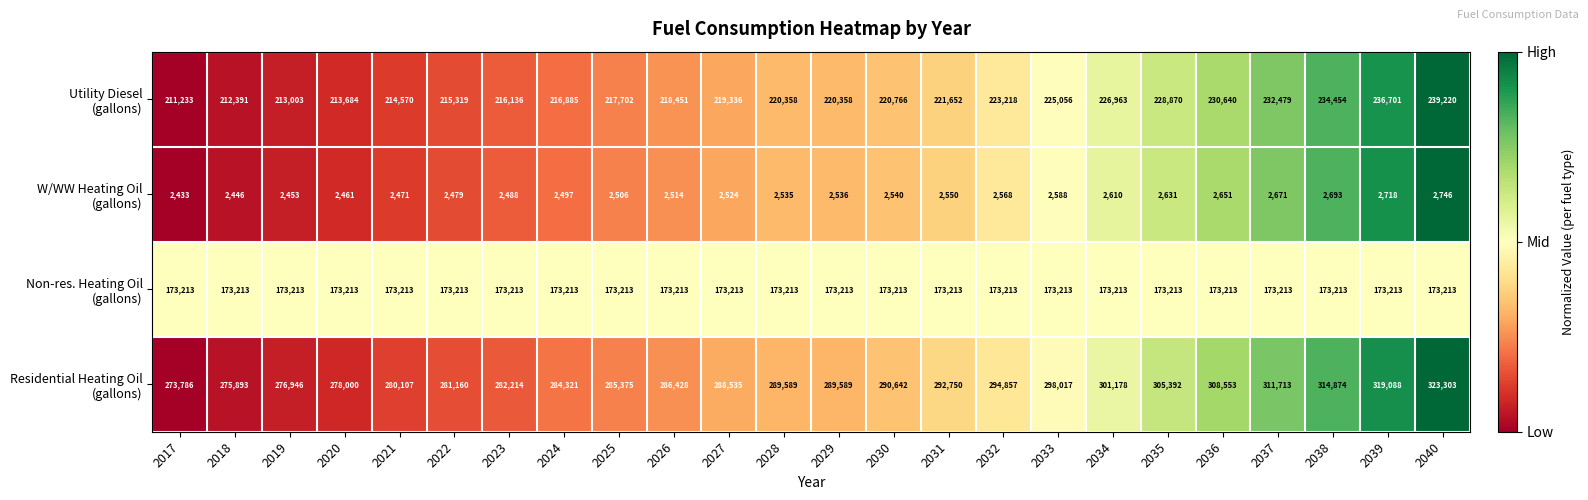

What is the greatest value displayed?

323303